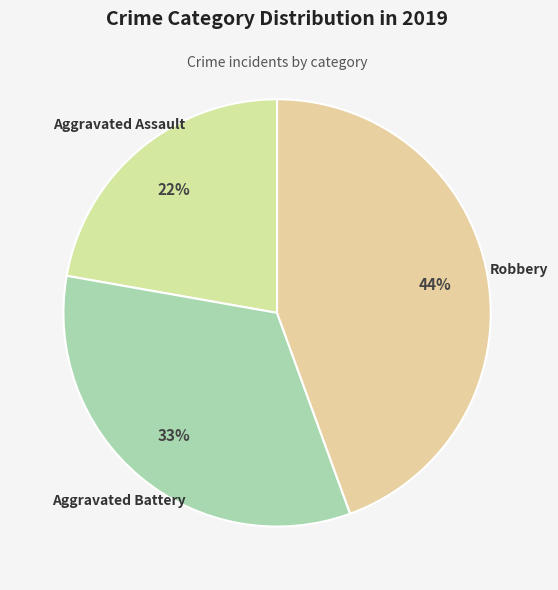

Rank the categories by value from lowest to highest.

Aggravated Assault, Aggravated Battery, Robbery